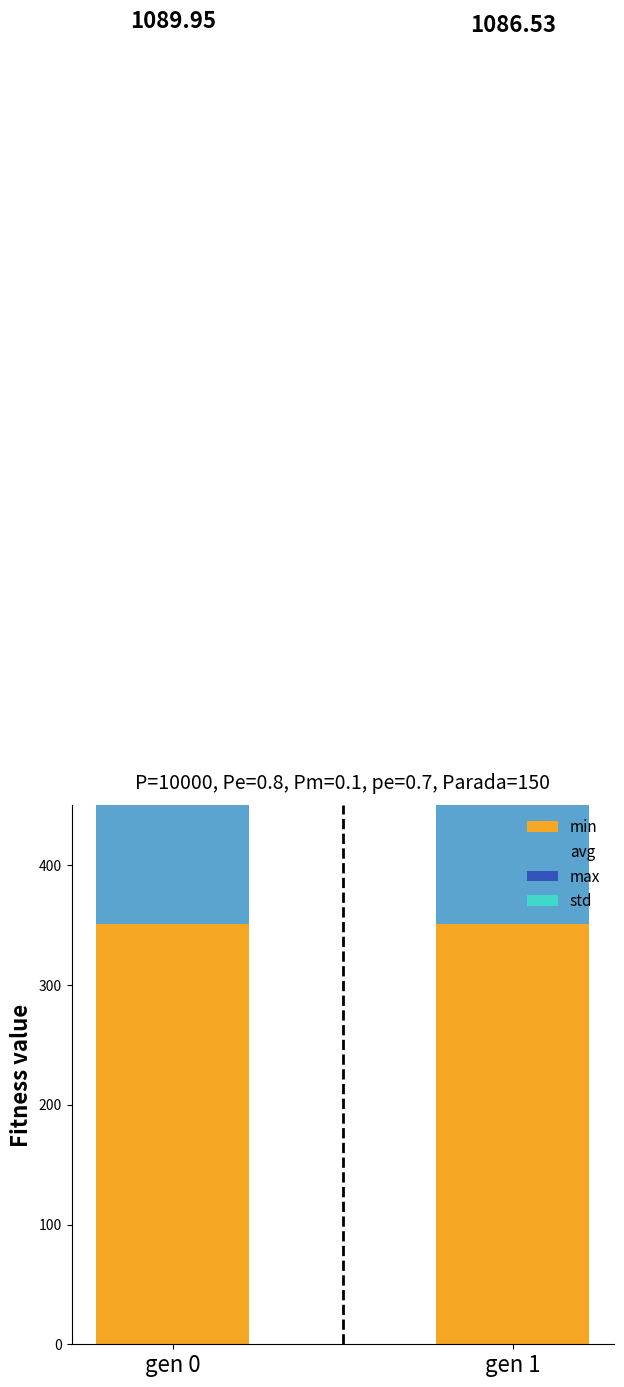

At gen 0, list the series in order from largest to smallest.

max, avg, min, std